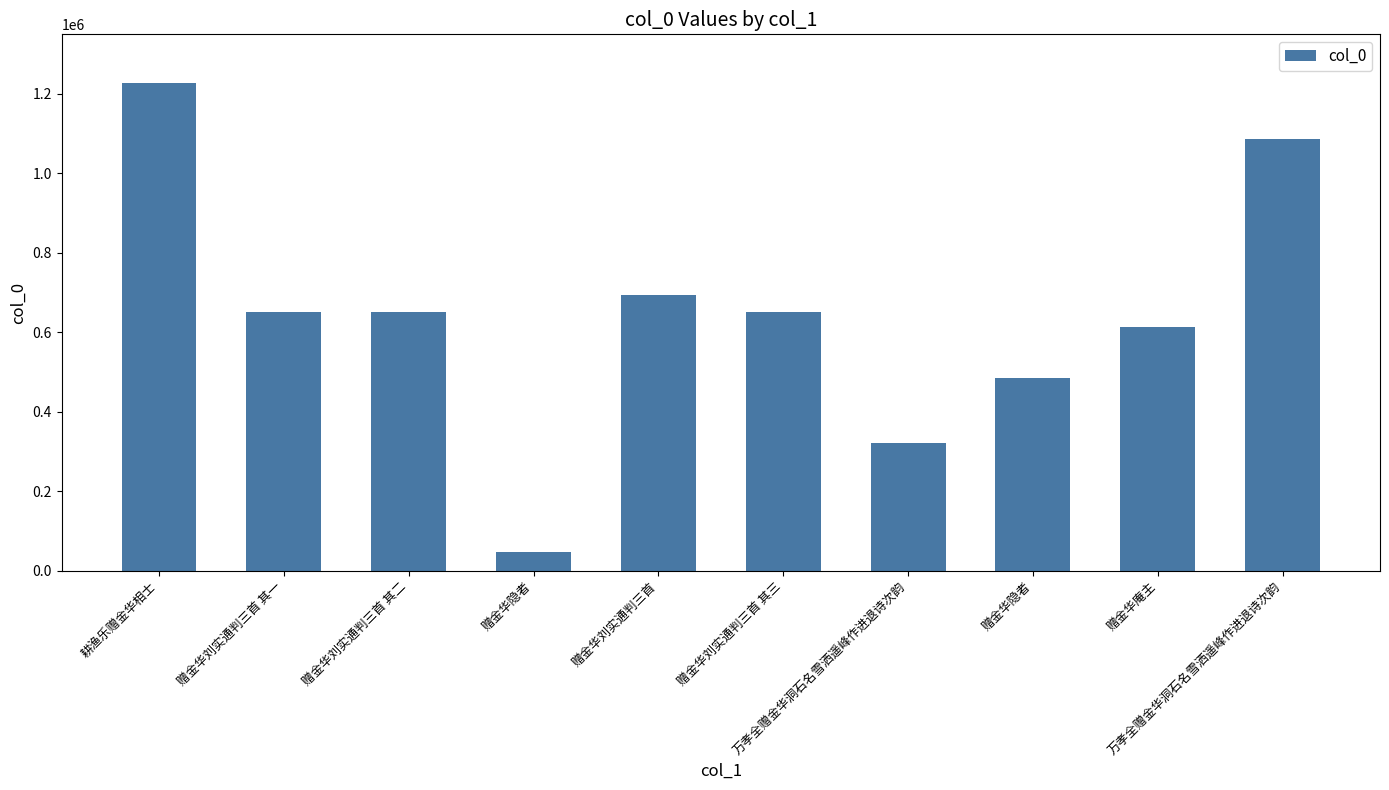

True or false: the data shows 21374 at 赠金华隐者.

False